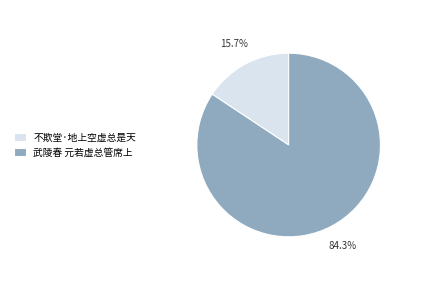

True or false: 武陵春 元若虚总管席上 accounts for 94% of the total.

False